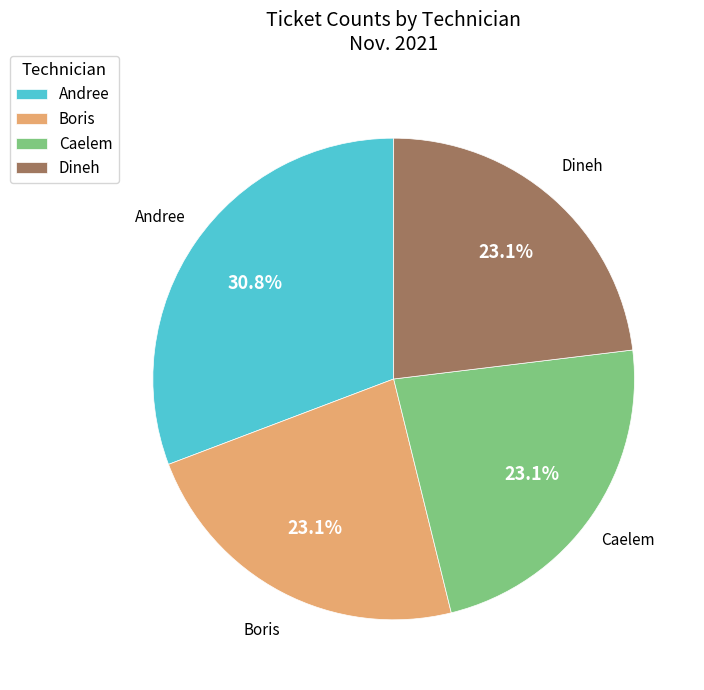

Which slice is the largest?

Andree